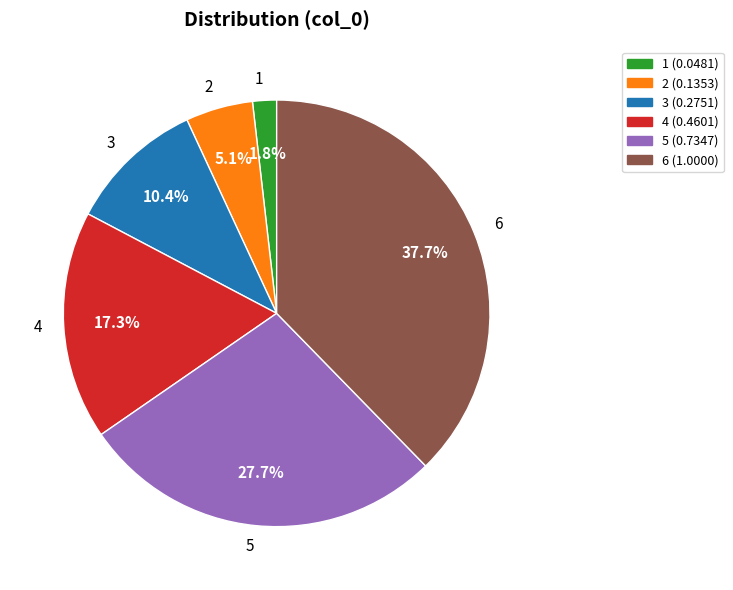

How many slices are in this pie chart?

6